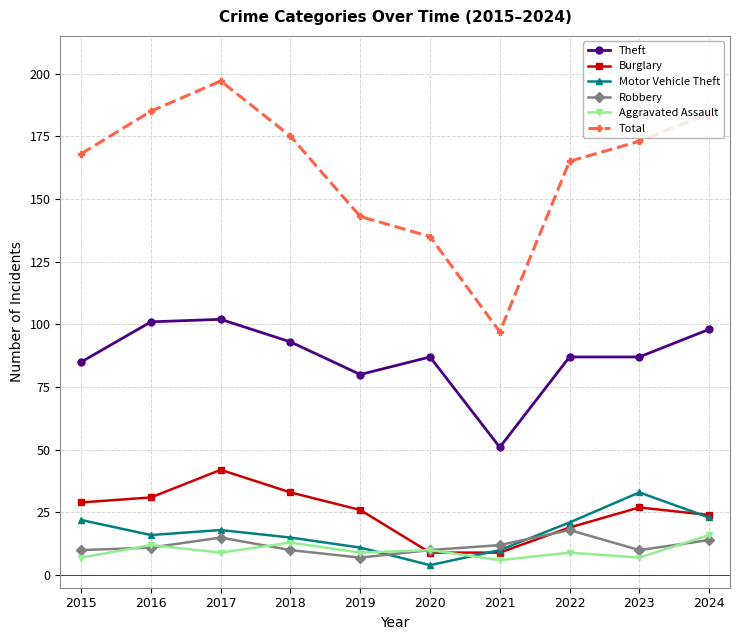

Is this an area chart (filled region under the line)?

No